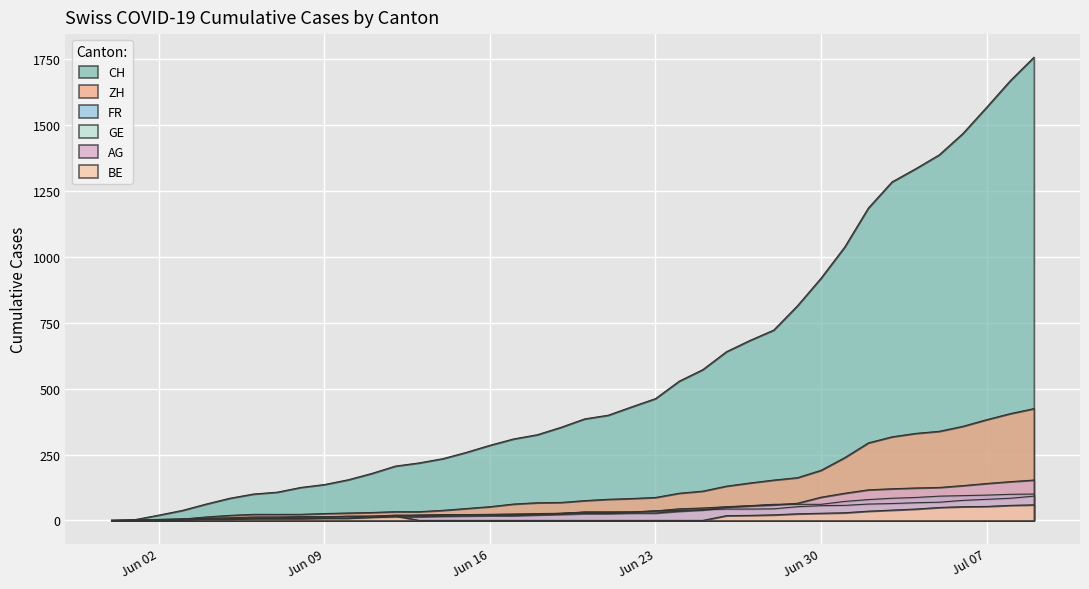

What is the difference between the highest and lowest values at 2020-06-20?

385